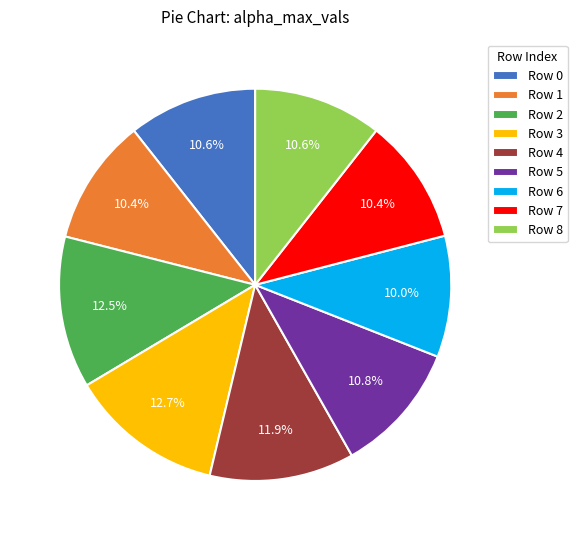

Does any single category account for the majority?

No